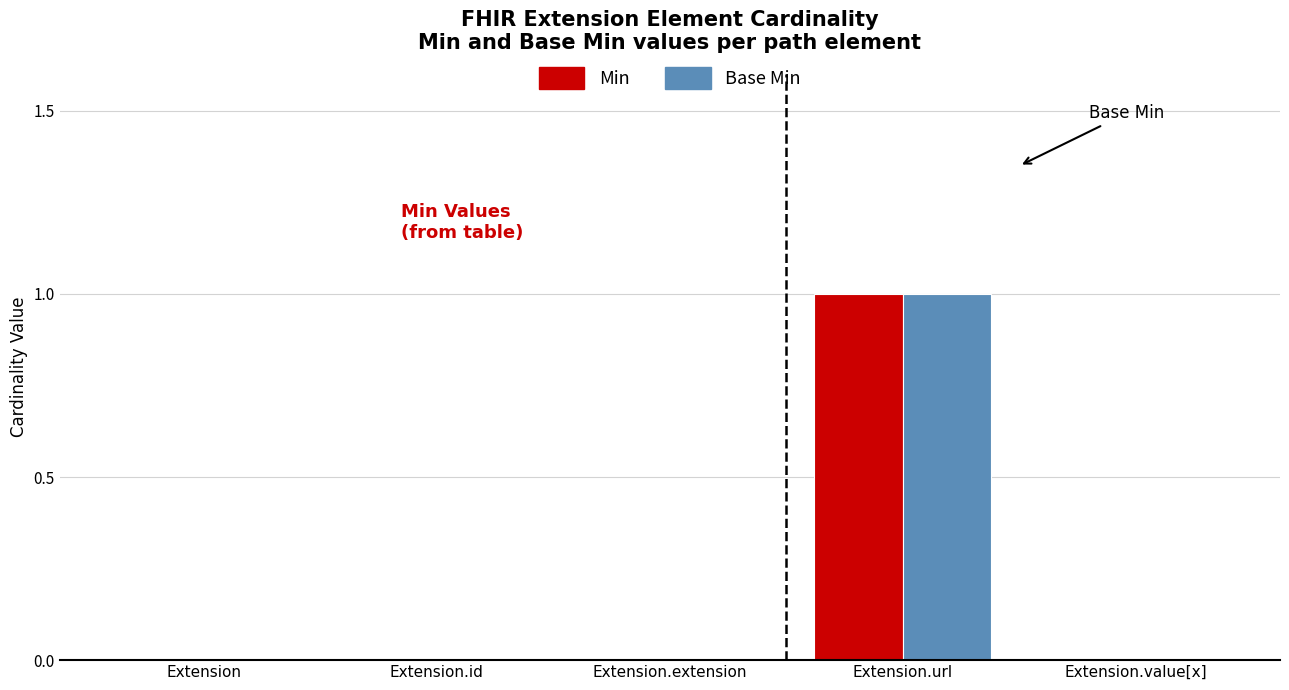

How many series are shown in this chart?

2